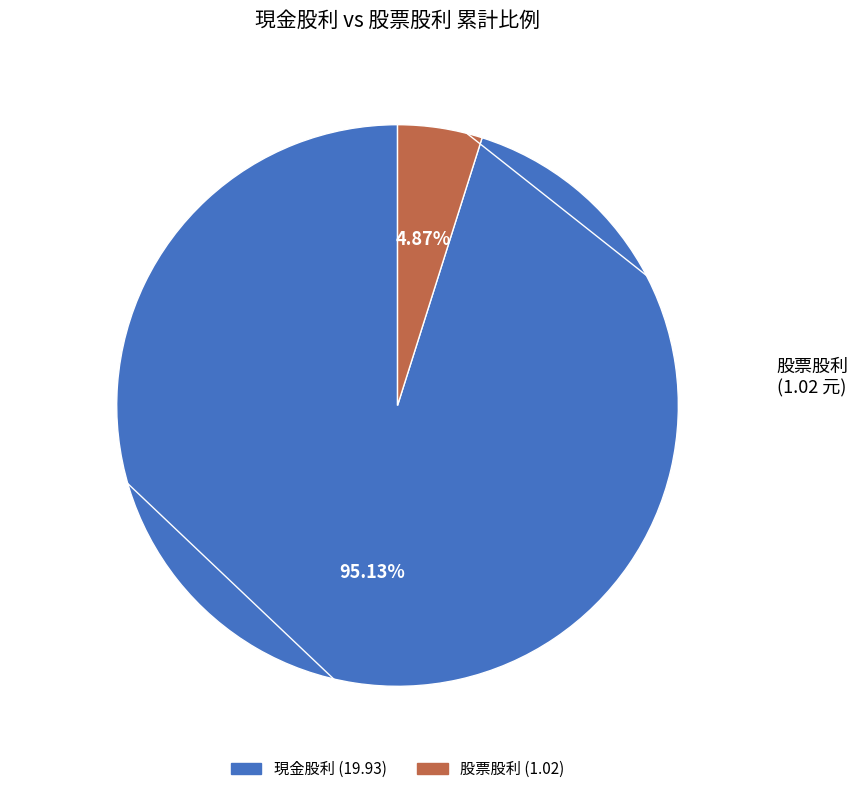

Is there any slice that represents more than half of the pie?

Yes